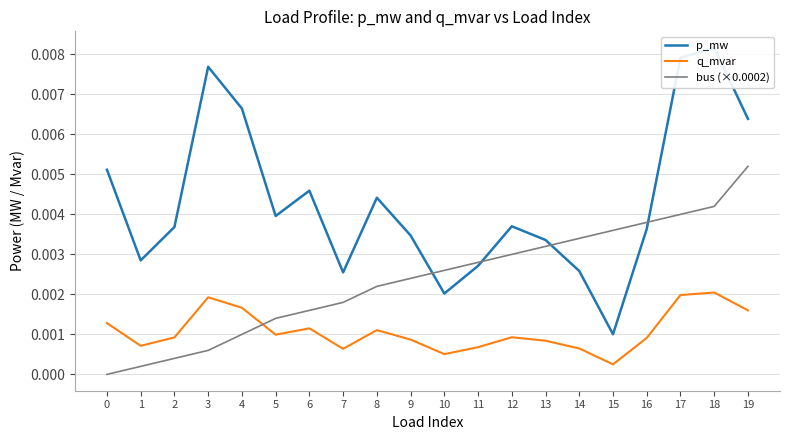

In p_mw, how many points are lower than both neighbors (excluding endpoints)?

5